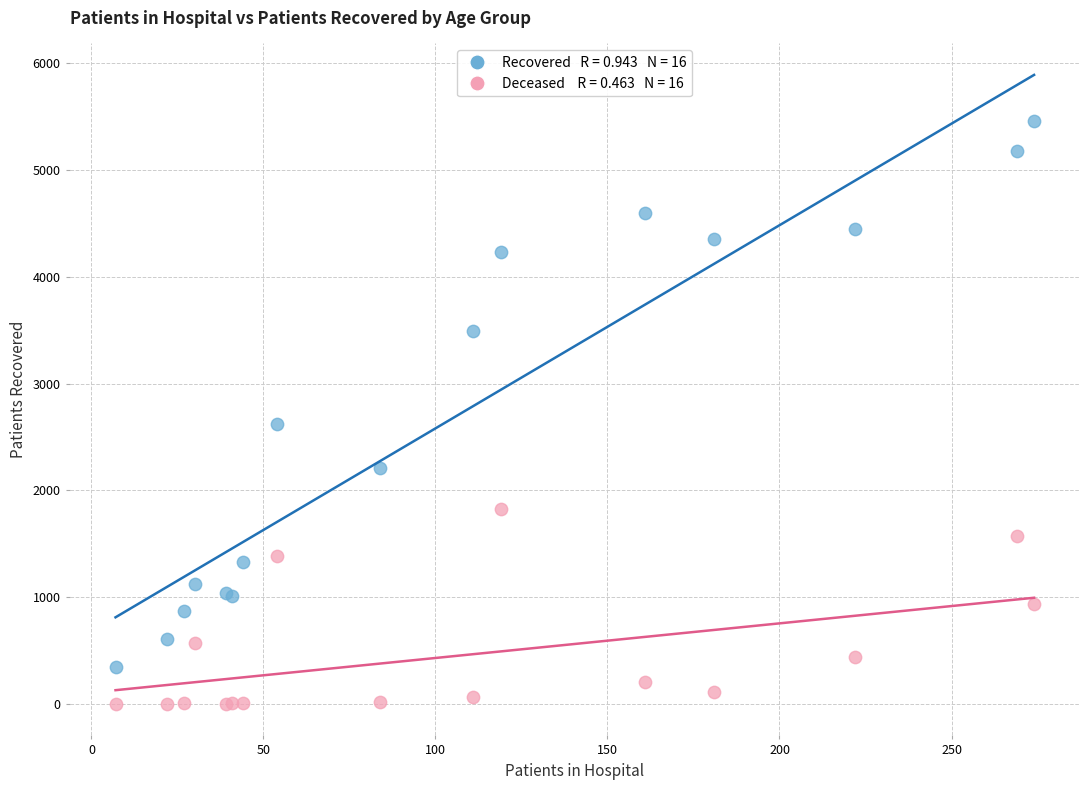

Across all series, what Y value is closest to 2727?

2621